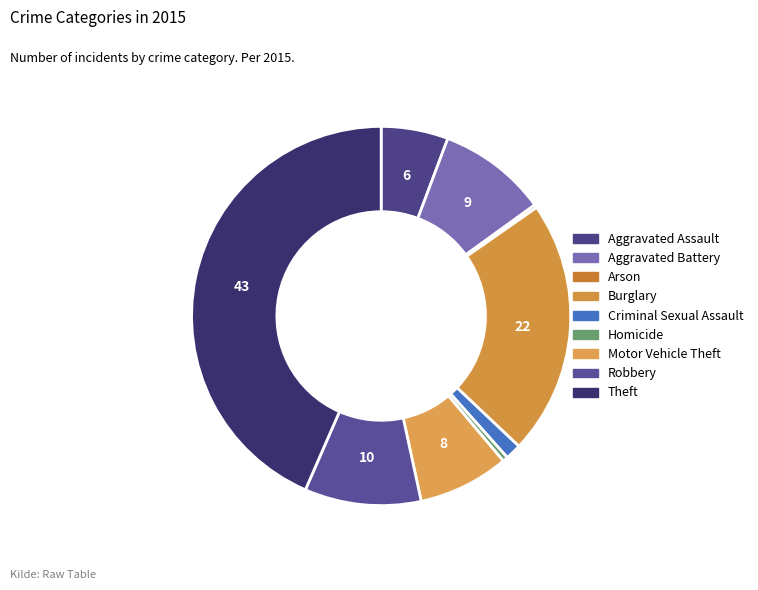

Which slice is the largest?

Theft